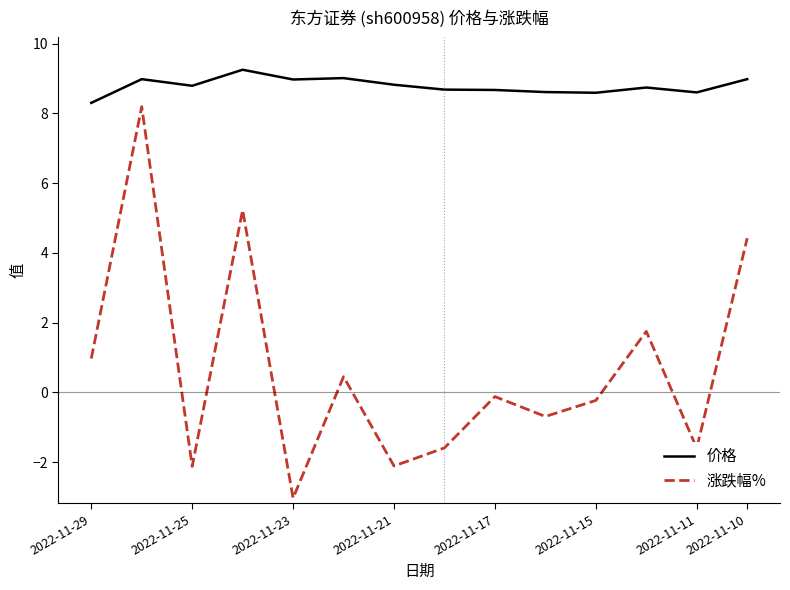

List the series in order of their overall mean, highest first.

价格, 涨跌幅%